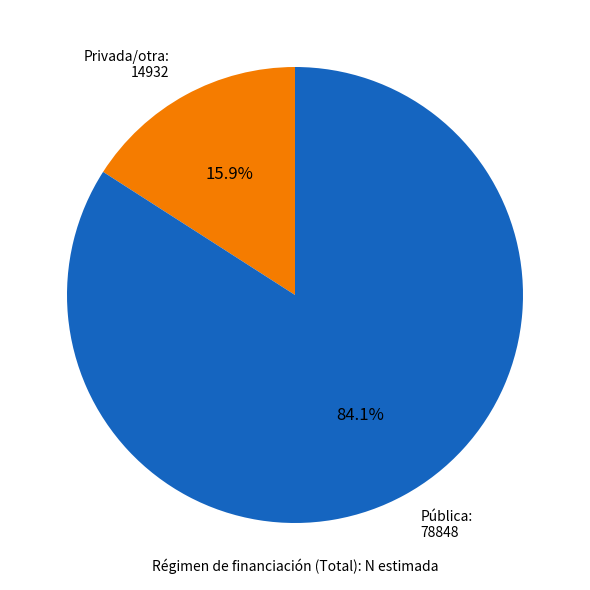

What percentage is the Privada/otra slice, to the nearest percent?

16%